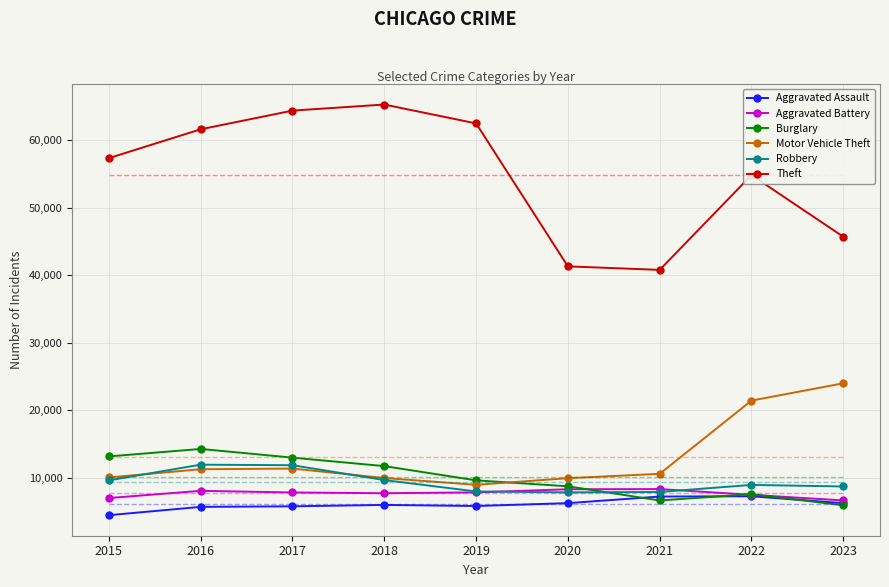

True or false: Theft has more than 1 interior local peaks.

True